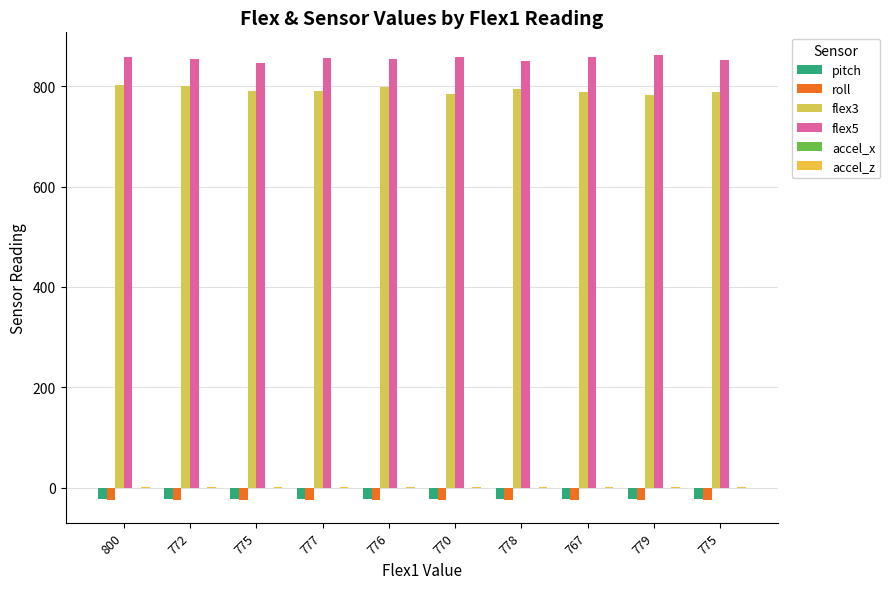

Reading right to left, extract all data points from this chart.

pitch: 775=-21.6	779=-21.6	767=-21.6	778=-21.6	770=-21.6	776=-21.7	777=-21.6	775=-21.6	772=-21.6	800=-21.6
roll: 775=-25.1	779=-25.2	767=-25.2	778=-25.2	770=-25.2	776=-25.2	777=-25.2	775=-25.2	772=-25.1	800=-25.1
flex3: 775=788.0	779=783.0	767=788.0	778=795.0	770=784.0	776=798.0	777=790.0	775=790.0	772=801.0	800=803.0
flex5: 775=853.0	779=863.0	767=859.0	778=851.0	770=858.0	776=855.0	777=857.0	775=847.0	772=855.0	800=858.0
accel_x: 775=0.4	779=0.4	767=0.4	778=0.4	770=0.4	776=0.4	777=0.4	775=0.4	772=0.4	800=0.4
accel_z: 775=0.9	779=0.9	767=0.9	778=0.9	770=0.9	776=0.9	777=0.9	775=0.9	772=0.9	800=0.9